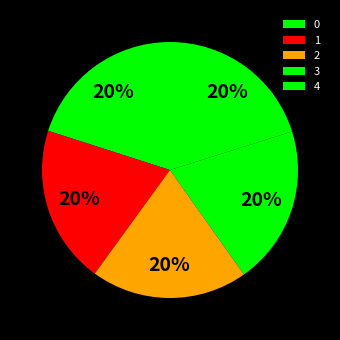

Is there any slice that represents more than half of the pie?

No